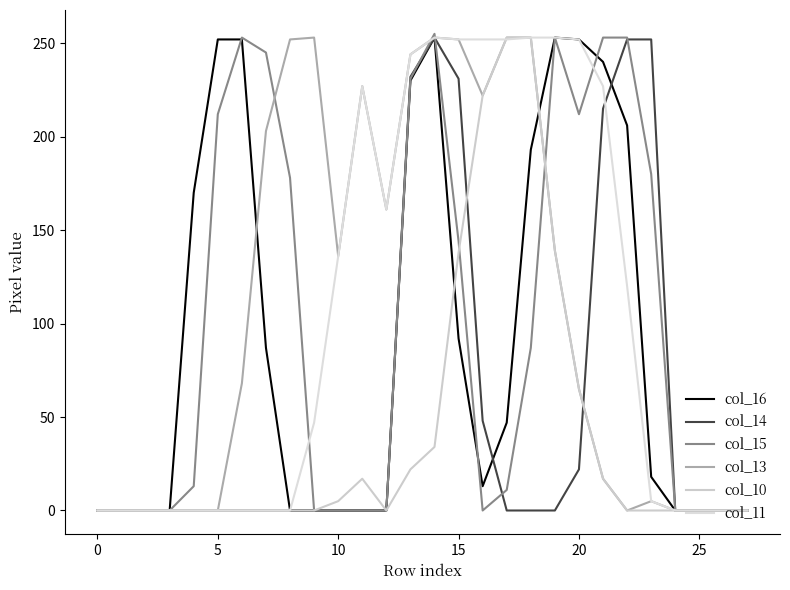

Does the chart display data point markers on the line(s)?

No